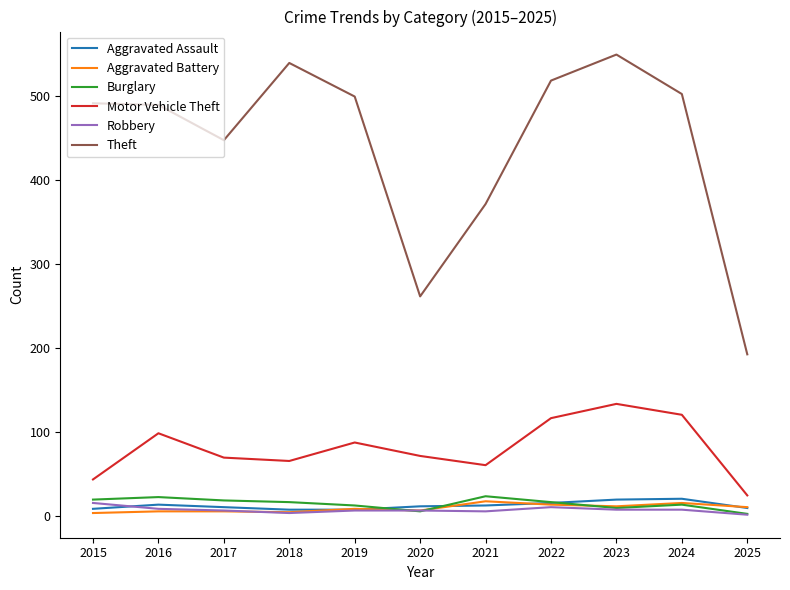

Which series has the largest range (max minus min)?

Theft